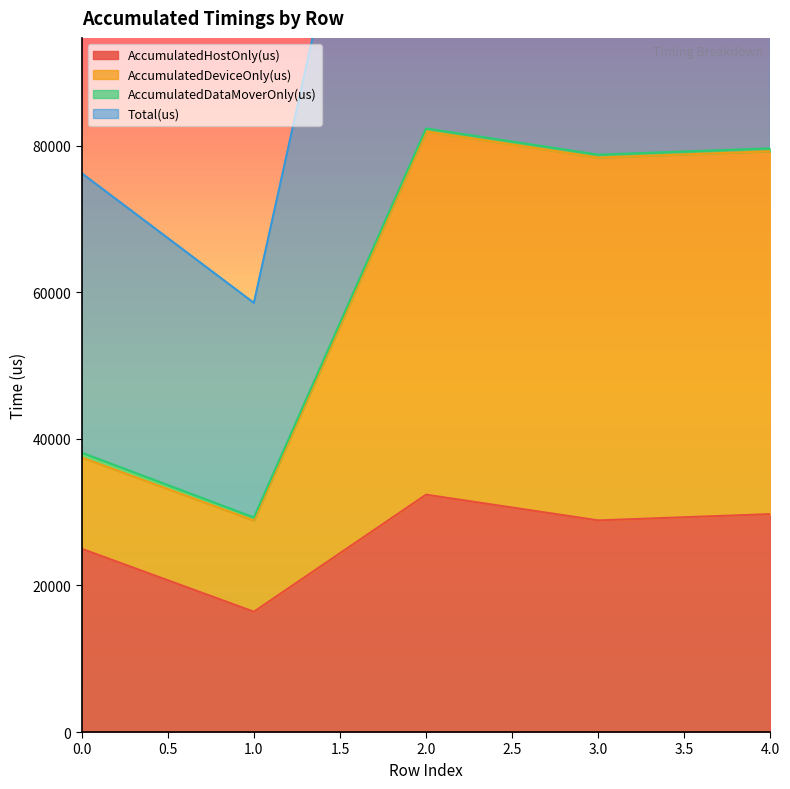

Which category has the highest value in the AccumulatedHostOnly(us) series?

2.0